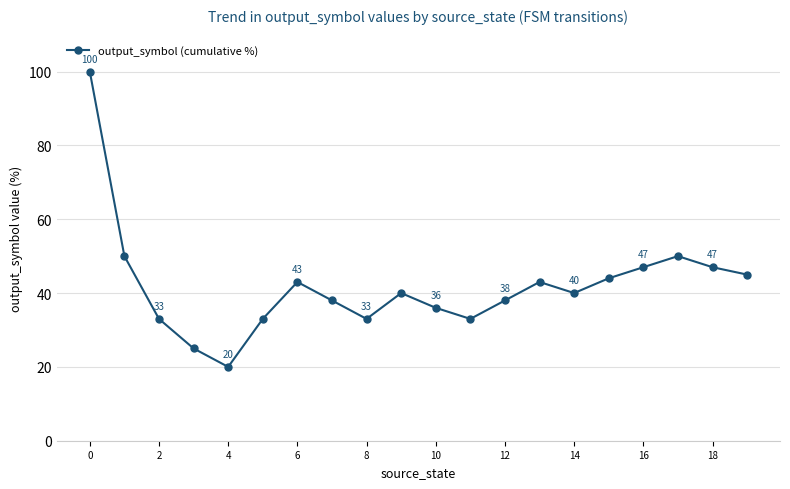

What is the sum of all values?

838